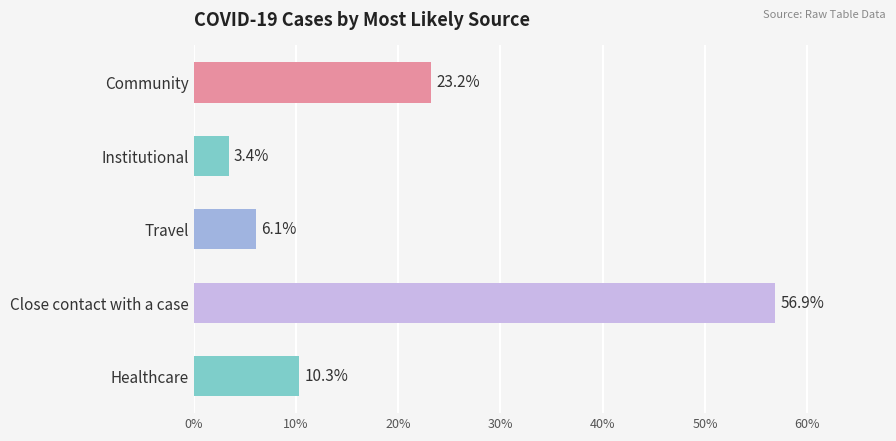

What is the label of the 4th bar from the top?

Close contact with a case